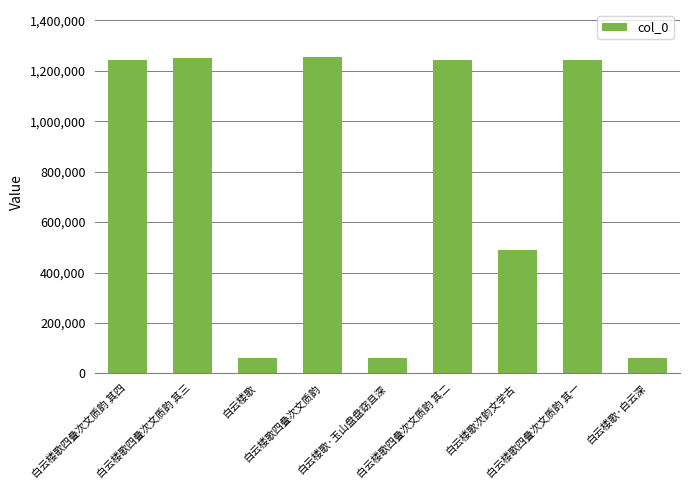

What is the average value?

766122